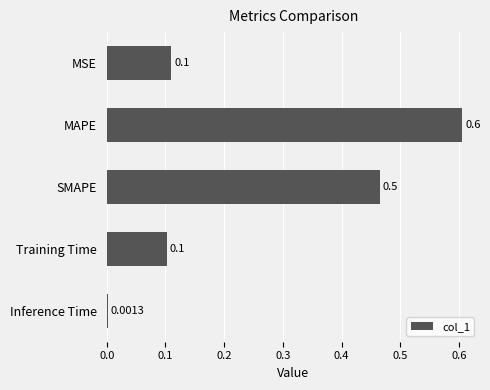

Where is the data nearest to the value 0?

Inference Time